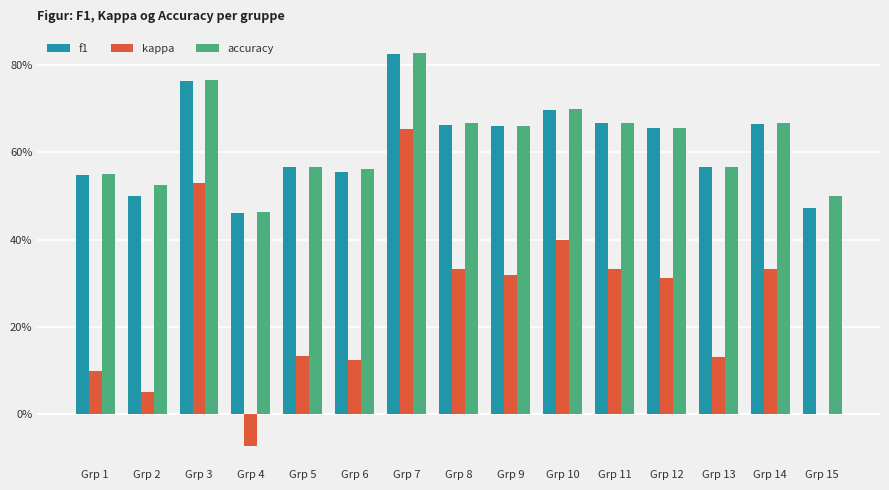

What are all the series names shown in the legend?

f1, kappa, accuracy